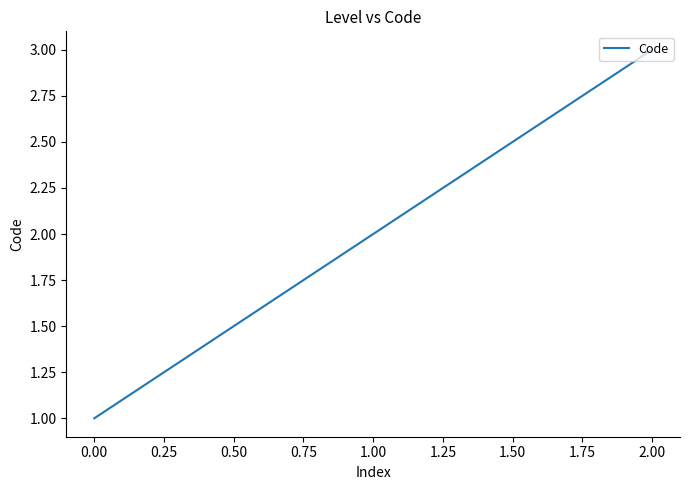

What is the sum of all values?

6